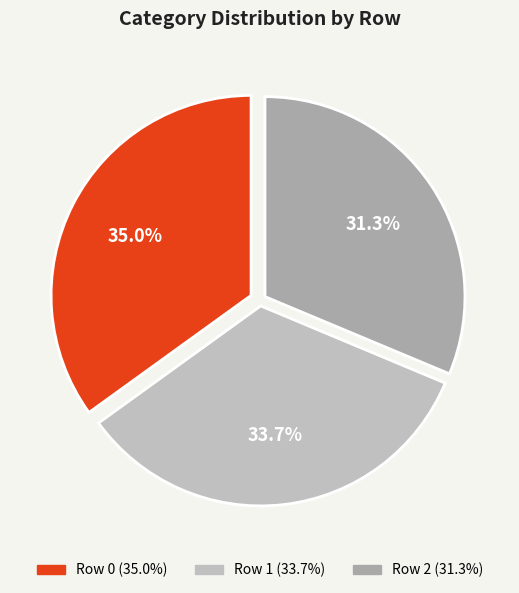

Is the sum of Row 0 and Row 1 greater than half?

Yes